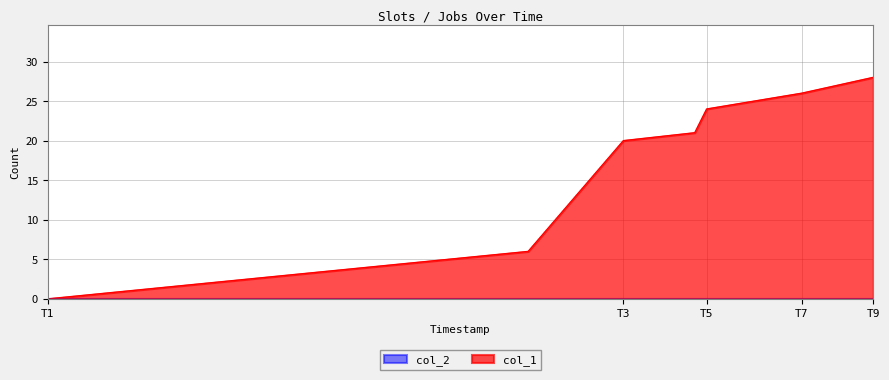

The col_1 series shows 45 at T9. True or false?

False